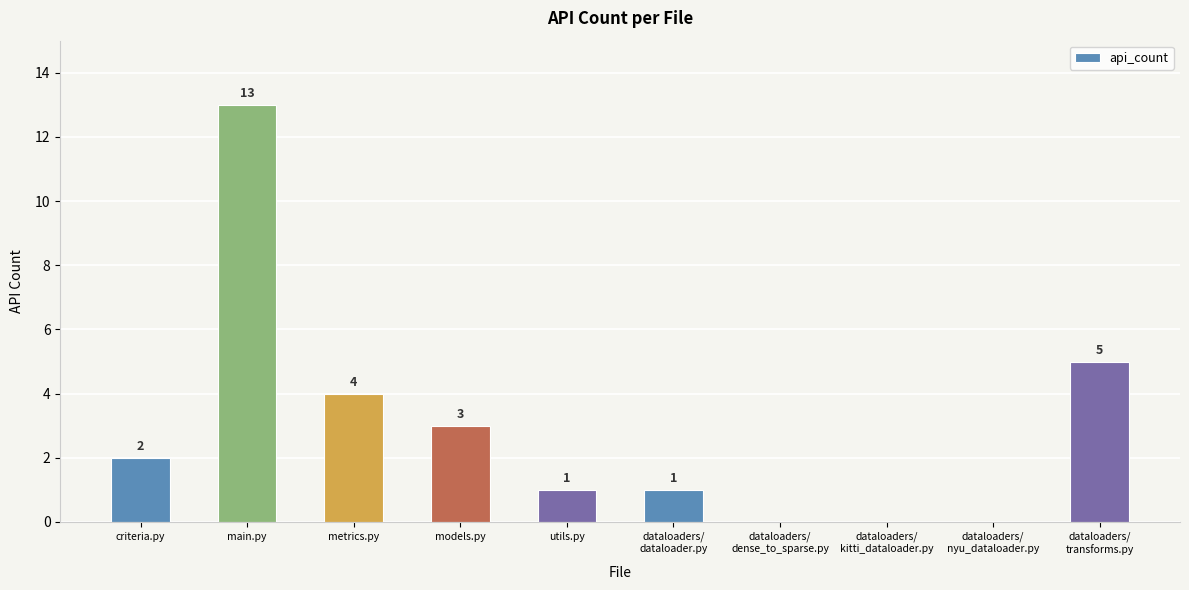

Reading right to left, what are all the values shown in this chart?

5	0	0	0	1	1	3	4	13	2